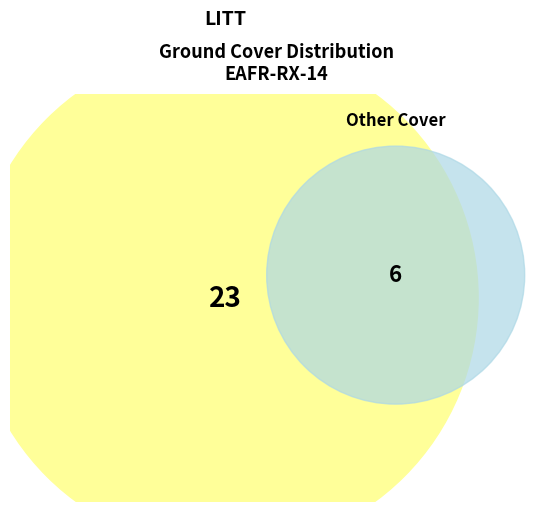

What portion of the pie excludes OTHER?

89.7%